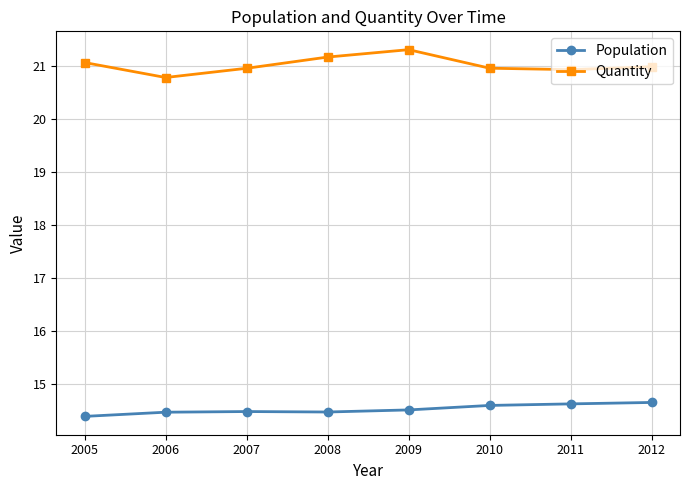

True or false: Population and Quantity cross at least once.

False